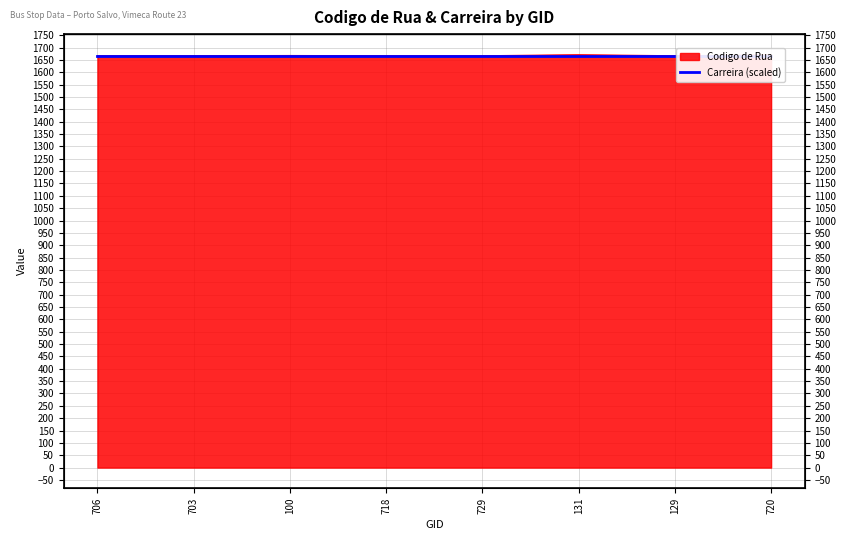

How many points are lower than both their immediate neighbors (excluding endpoints)?

1